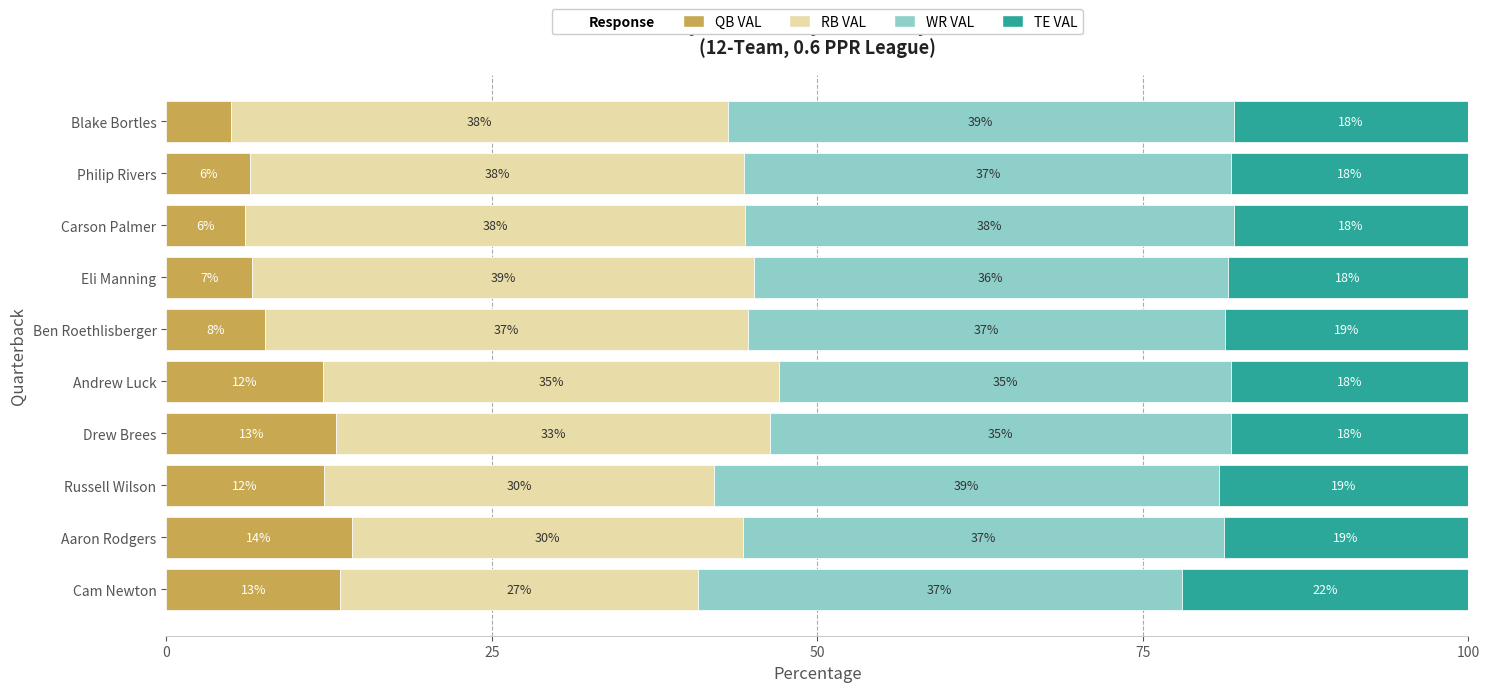

What value does the QB VAL series have at Aaron Rodgers?

14.3